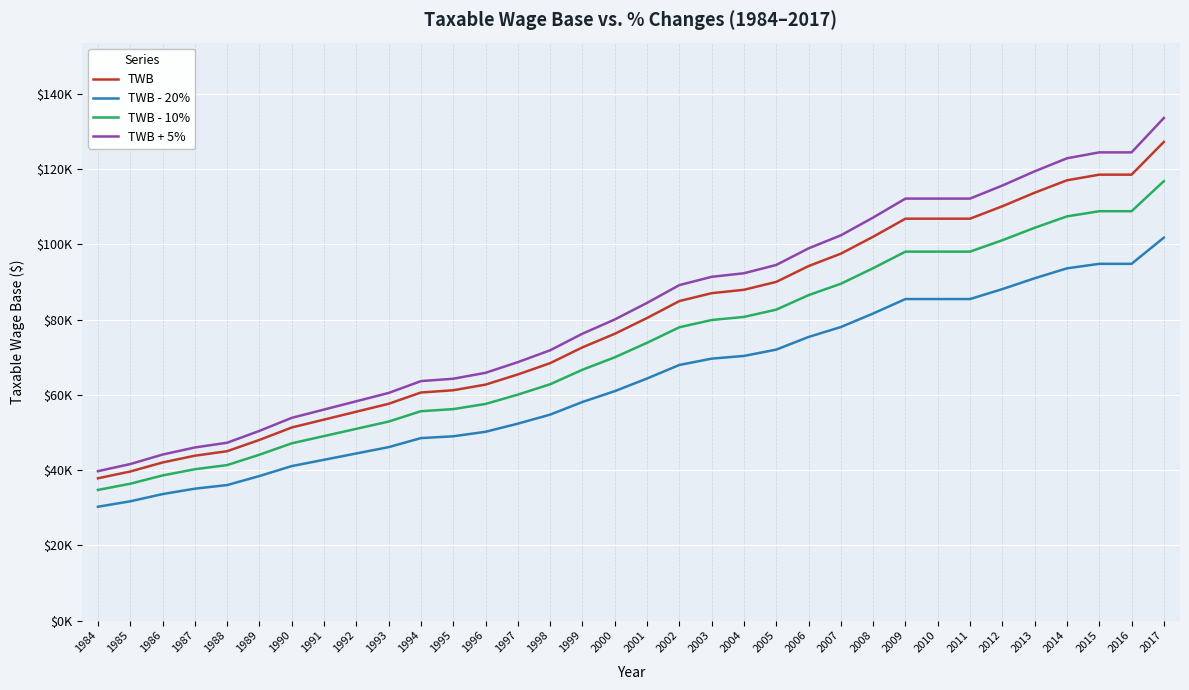

List the series in order of their overall mean, highest first.

TWB + 5%, TWB, TWB - 10%, TWB - 20%